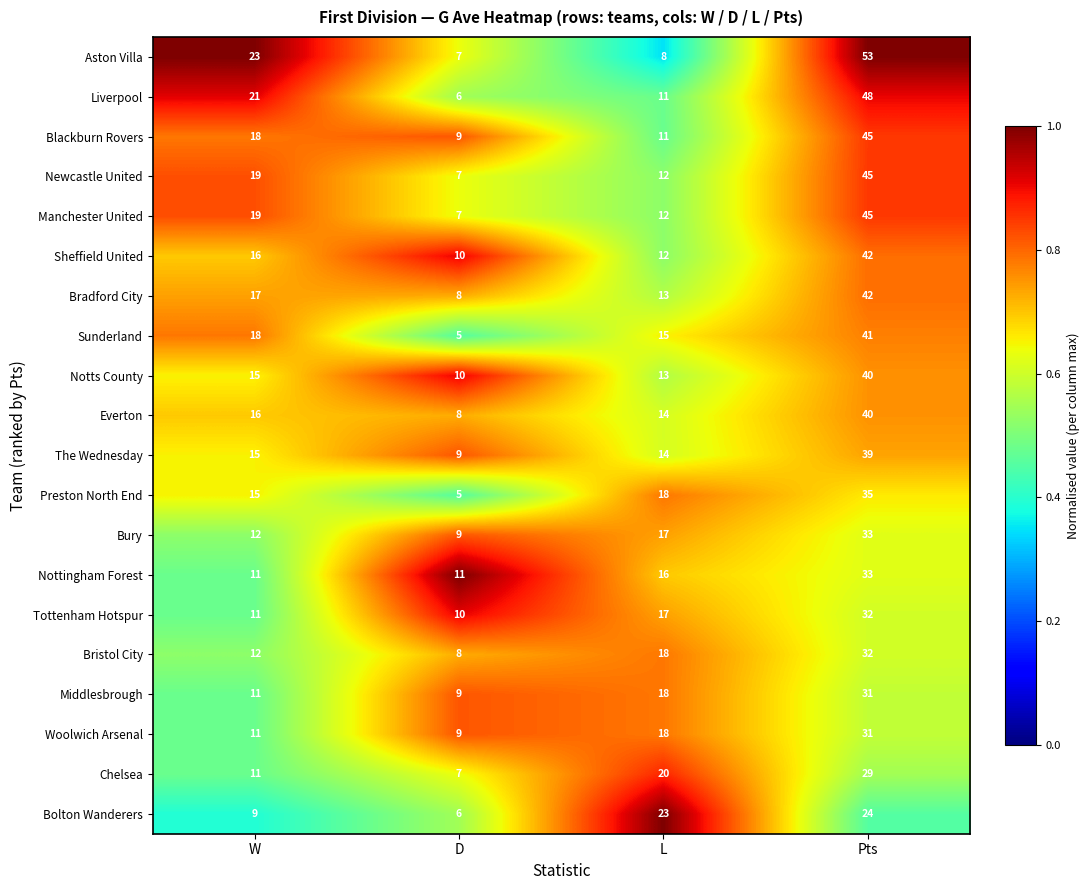

What is the difference between the maximum and minimum values in the Newcastle United series?

38